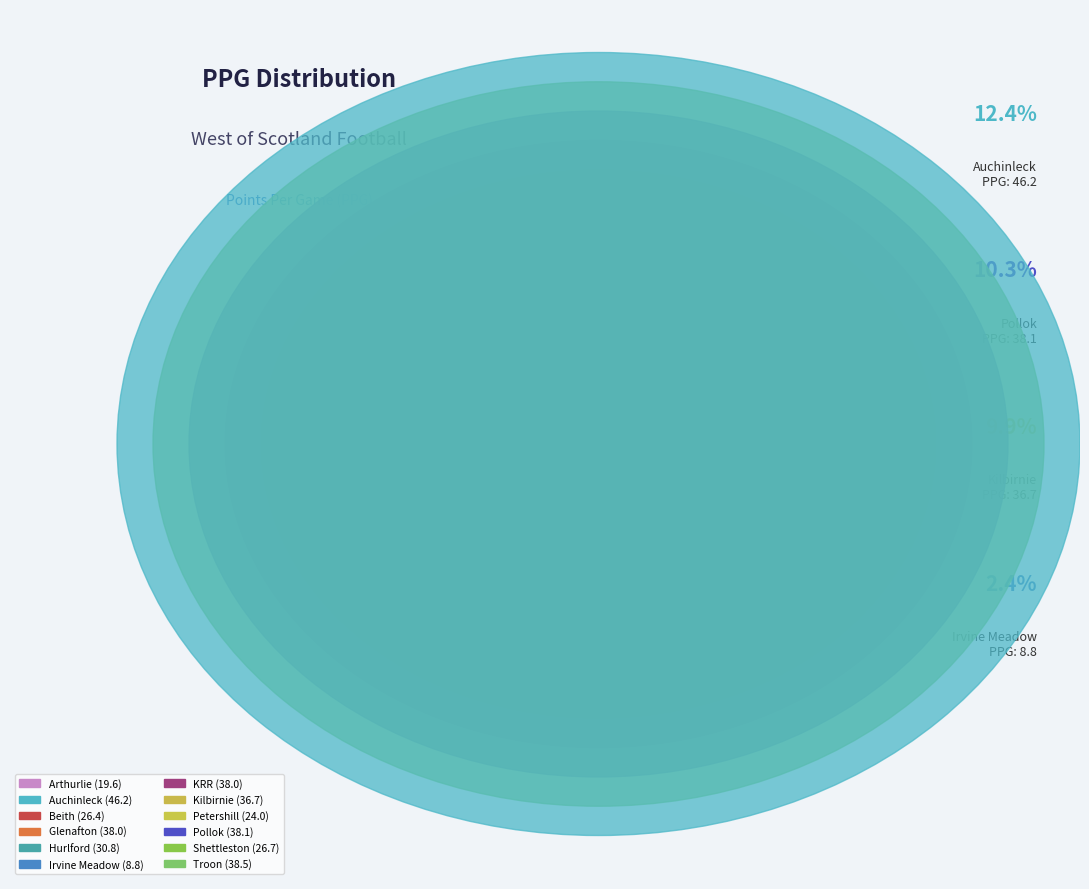

Which slice is the largest?

Auchinleck